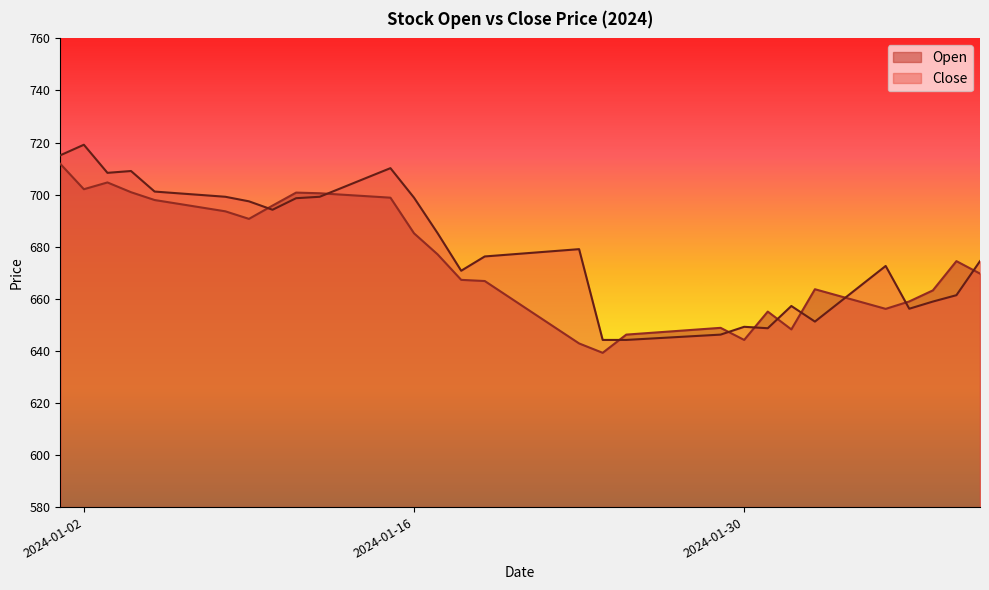

Does the chart have visible grid lines?

No